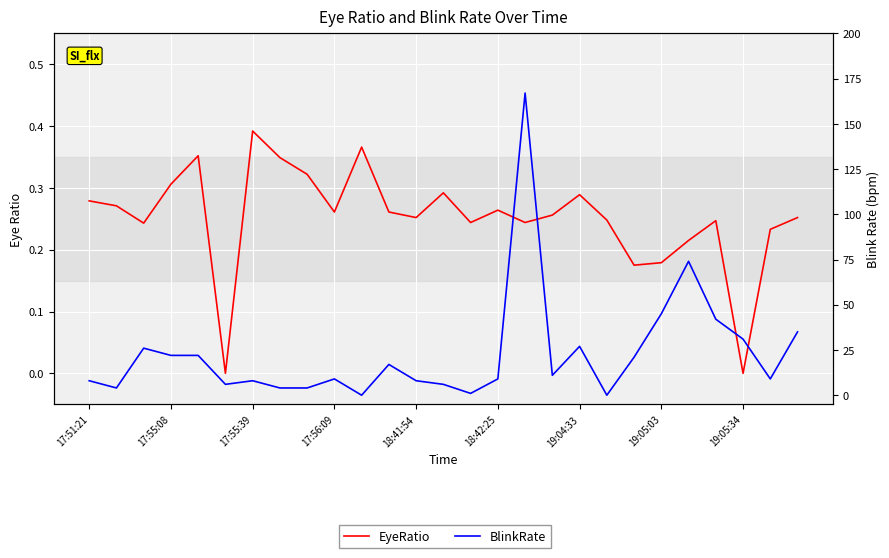

In BlinkRate, how many points are lower than both neighbors (excluding endpoints)?

7